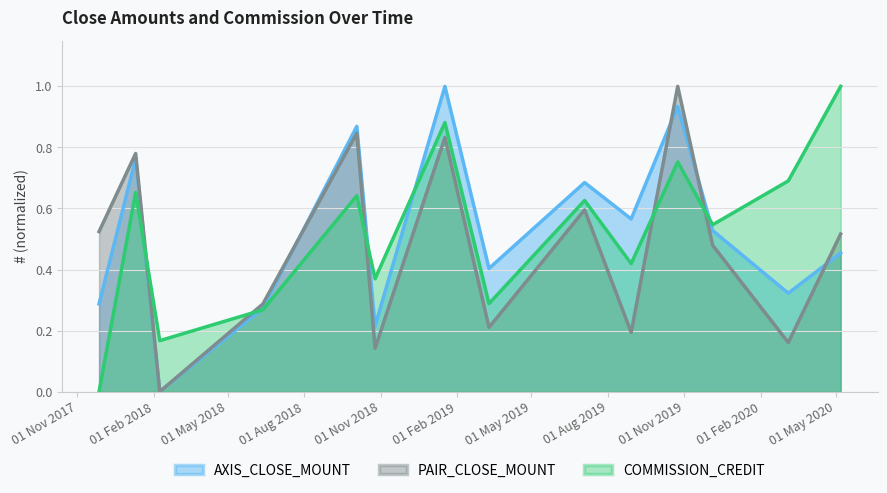

Rank the series at 2018-02-08 from highest to lowest value.

COMMISSION_CREDIT, AXIS_CLOSE_MOUNT, PAIR_CLOSE_MOUNT